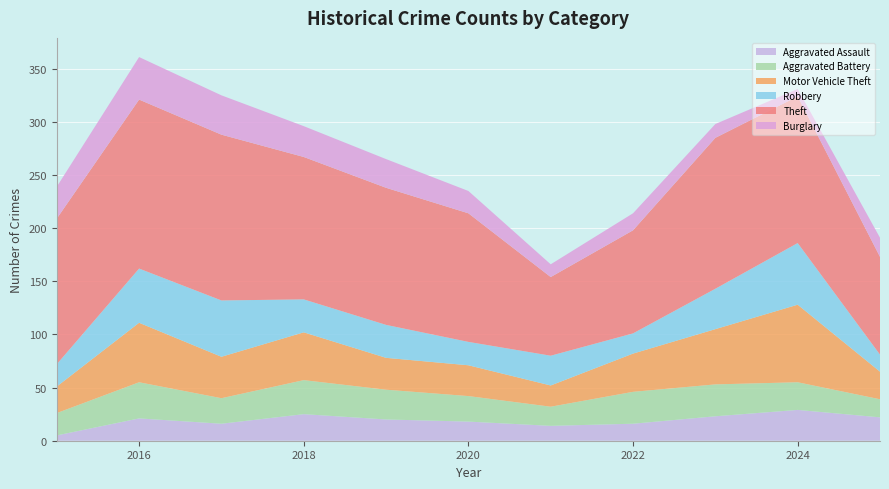

Reading left to right, transcribe all the data shown in this chart.

Aggravated Assault: 5	21	16	25	20	18	14	16	23	29	22
Aggravated Battery: 21	34	24	32	28	24	18	30	30	26	17
Motor Vehicle Theft: 25	56	39	45	30	29	20	36	52	73	26
Robbery: 21	51	53	31	31	22	28	19	38	58	16
Theft: 137	159	156	134	129	121	74	97	142	138	92
Burglary: 30	40	37	29	27	21	12	16	13	7	18